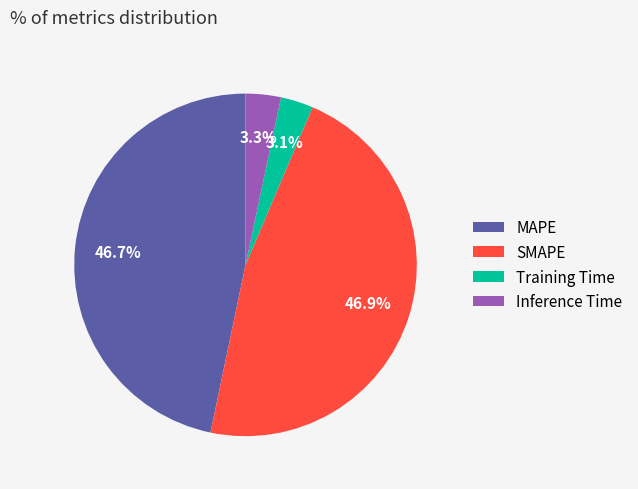

To the nearest percent, what is the average slice percentage?

25%